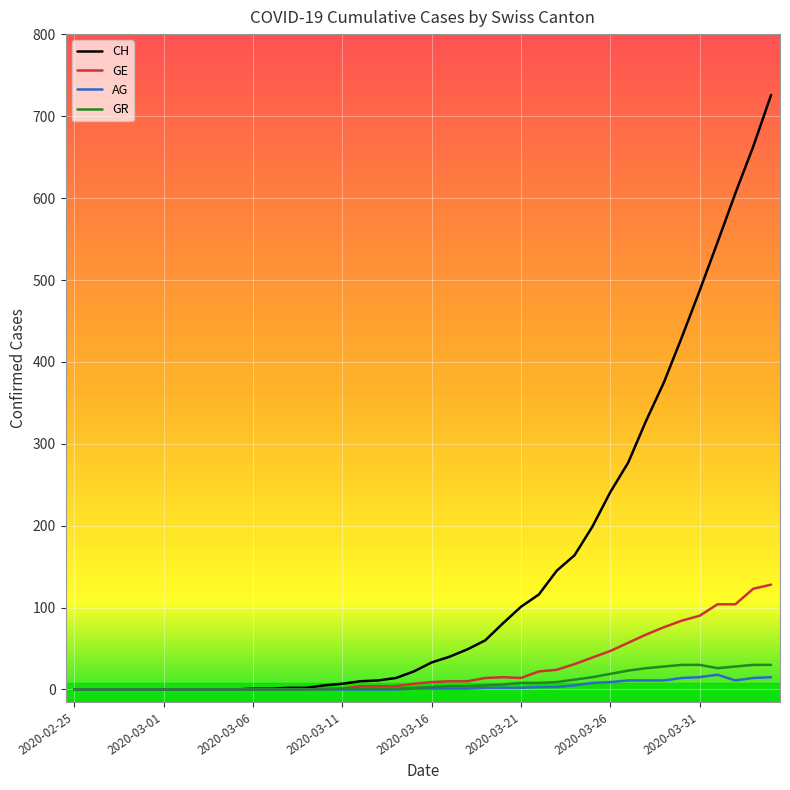

What is the difference between the second highest and second lowest values in the CH series?

663